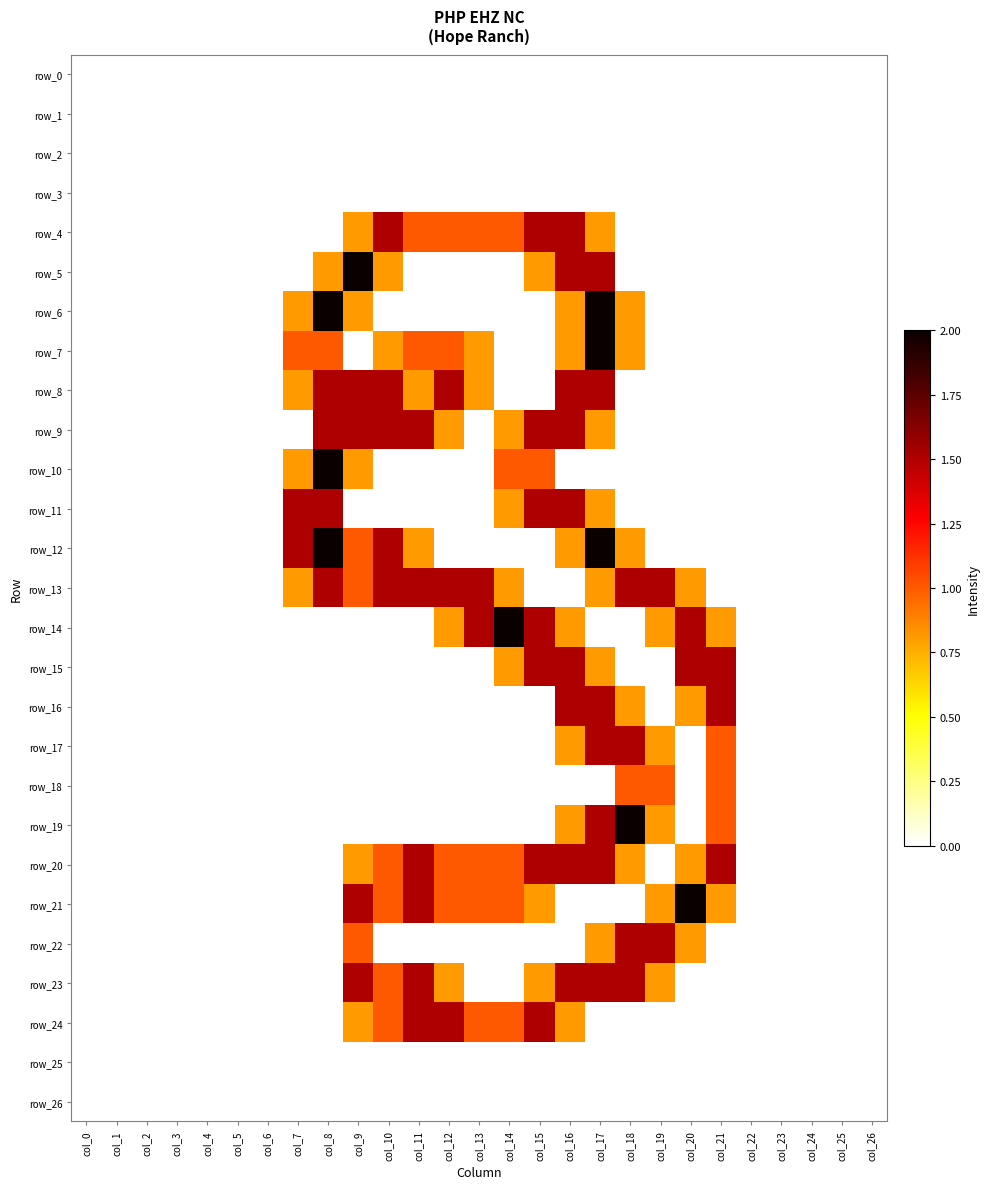

At which label is row_19 closest to 1?

col_21